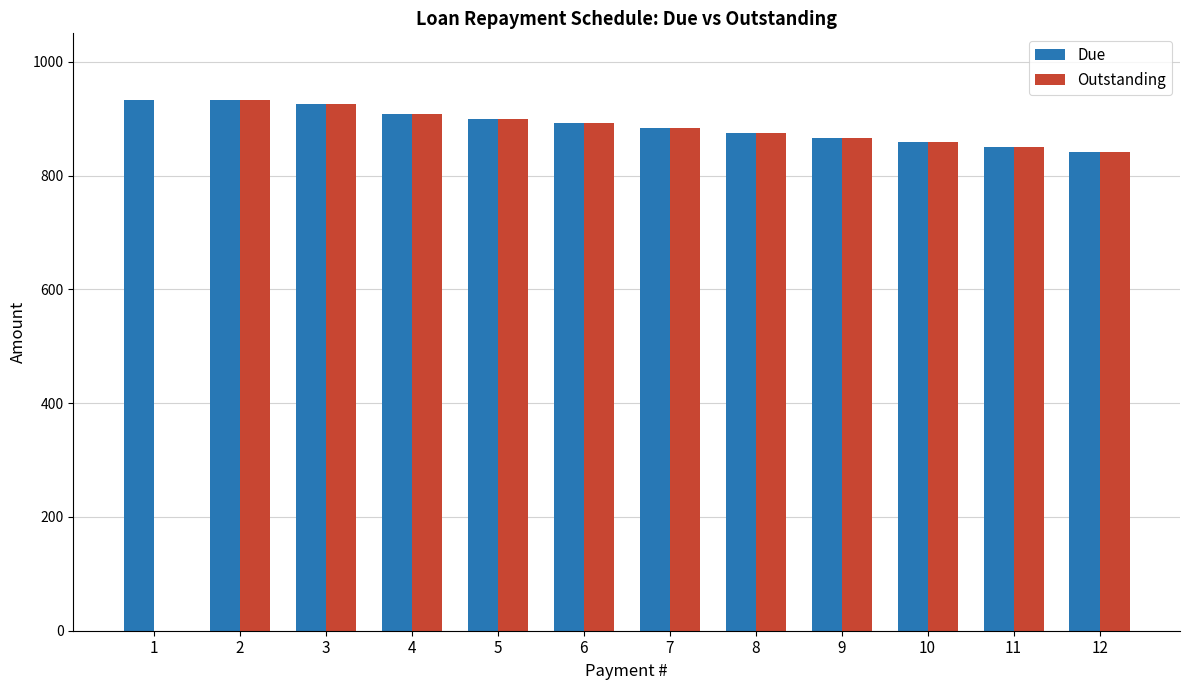

Is it true that Outstanding equals 1527.1 at 7?

False